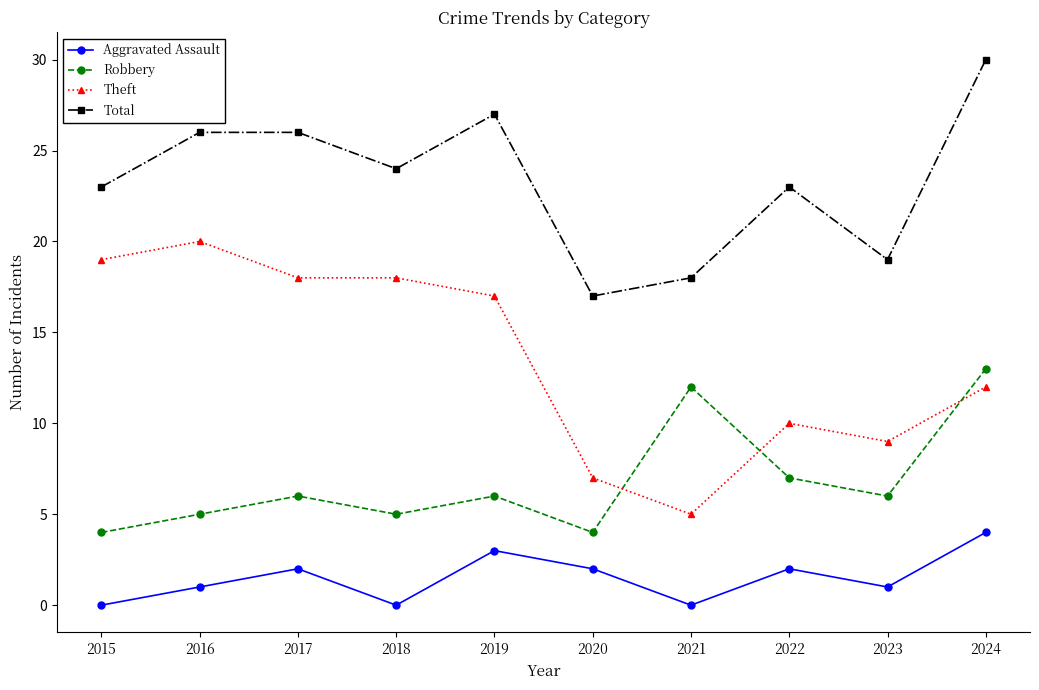

Reading left to right, transcribe all the data shown in this chart.

Aggravated Assault: 0	1	2	0	3	2	0	2	1	4
Robbery: 4	5	6	5	6	4	12	7	6	13
Theft: 19	20	18	18	17	7	5	10	9	12
Total: 23	26	26	24	27	17	18	23	19	30